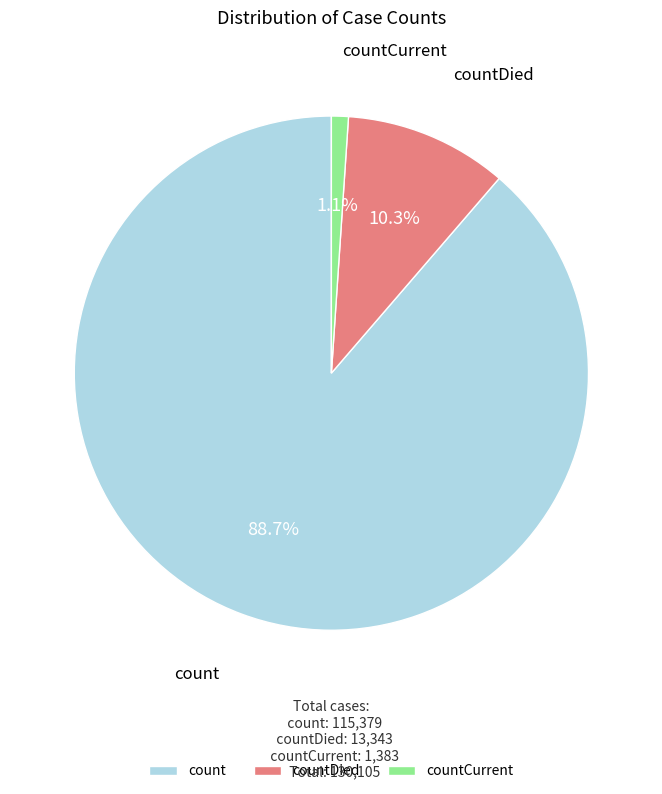

The count slice represents 99% of the pie. True or false?

False